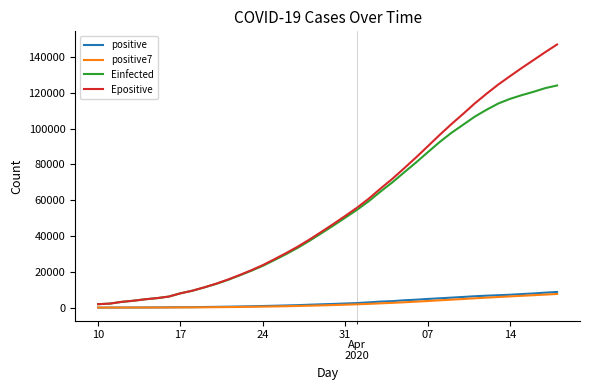

Which series has the widest spread of values?

Epositive